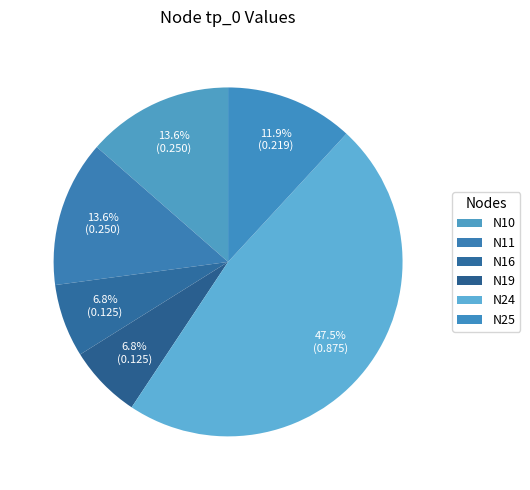

How many segments does this pie chart have?

6